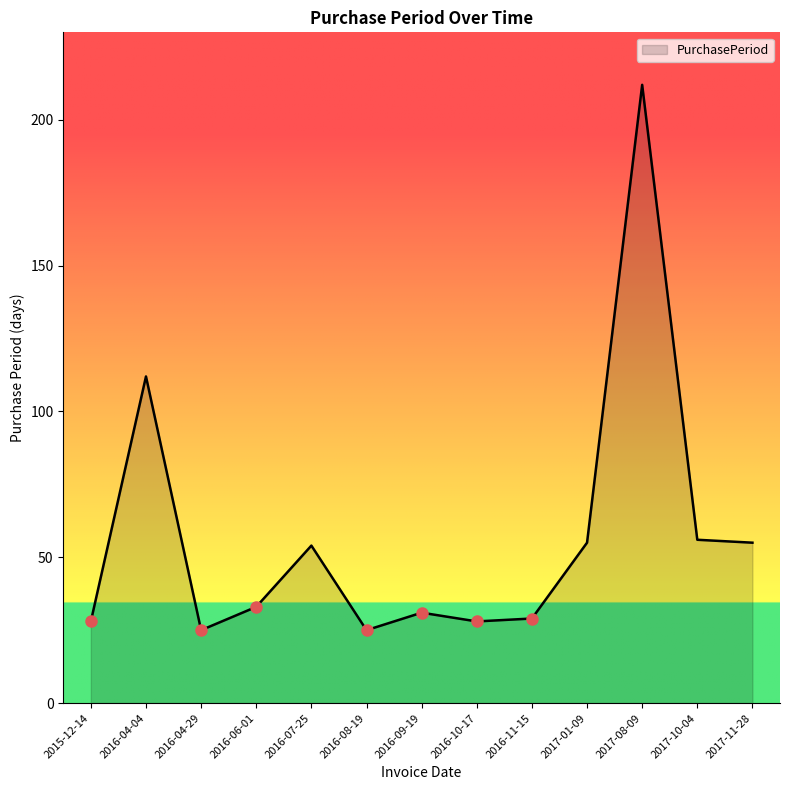

Does the chart have visible grid lines?

No